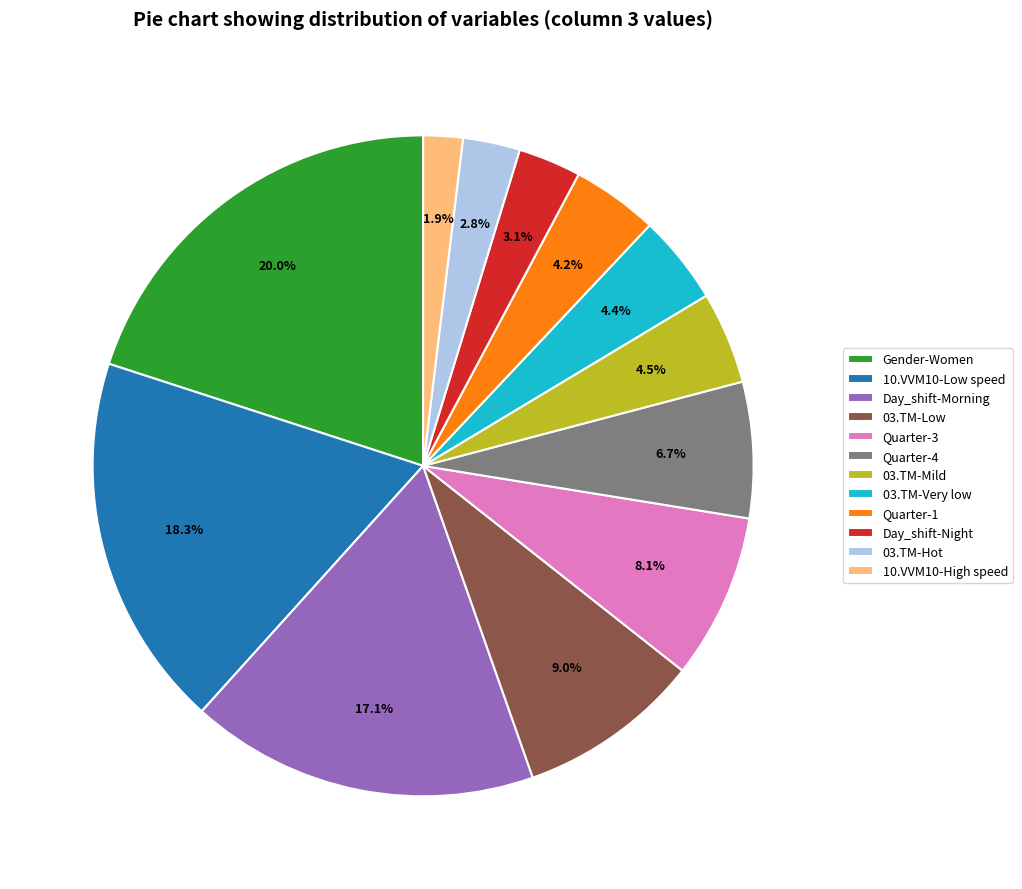

Between 10.VVM10-Low speed and 03.TM-Hot, which is larger?

10.VVM10-Low speed